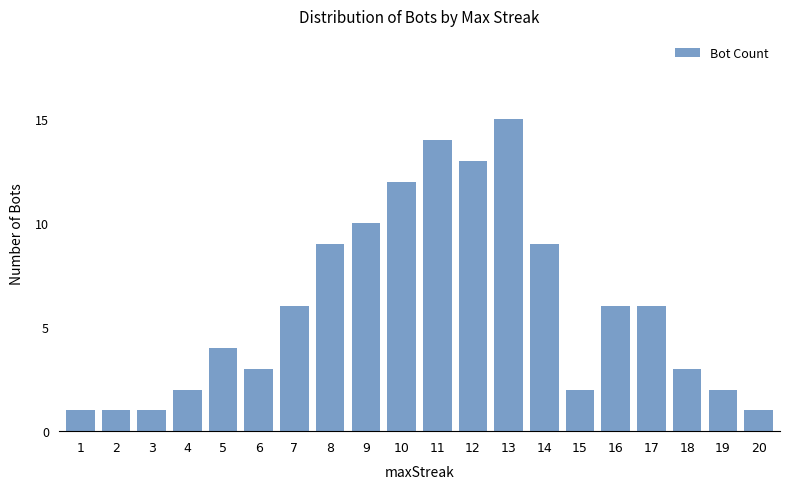

How many bars are there in total?

20